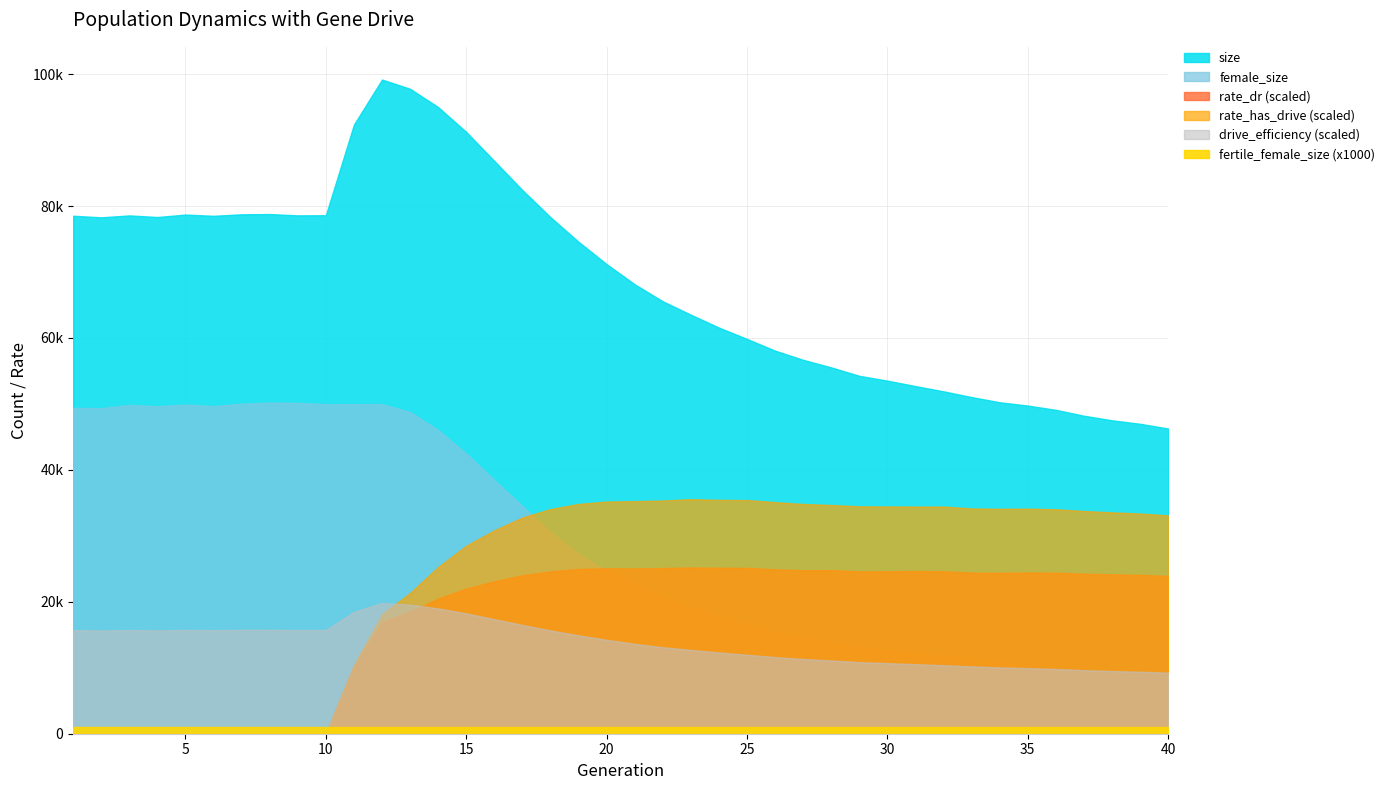

True or false: size and fertile_female_size cross at least once.

False